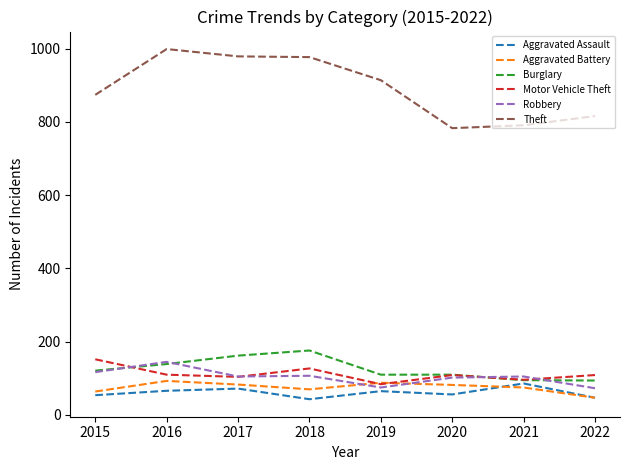

The value of Theft at 2020 is 783. True or false?

True